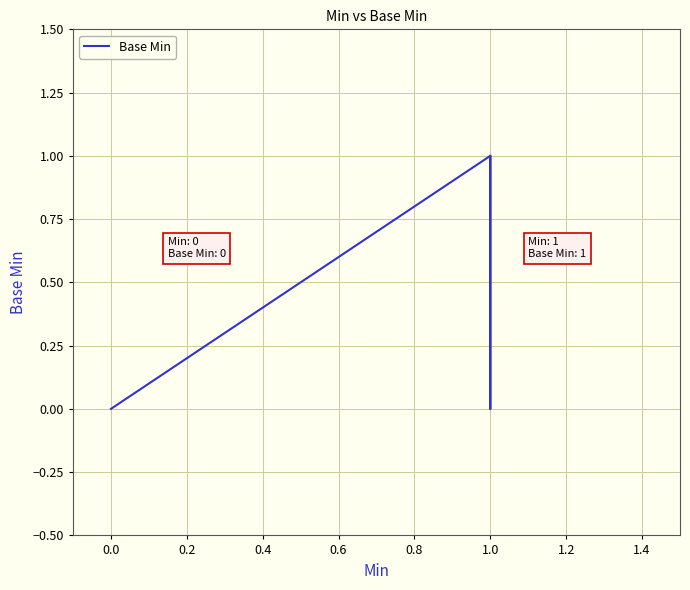

What is the value of the 6th point from the left?

1